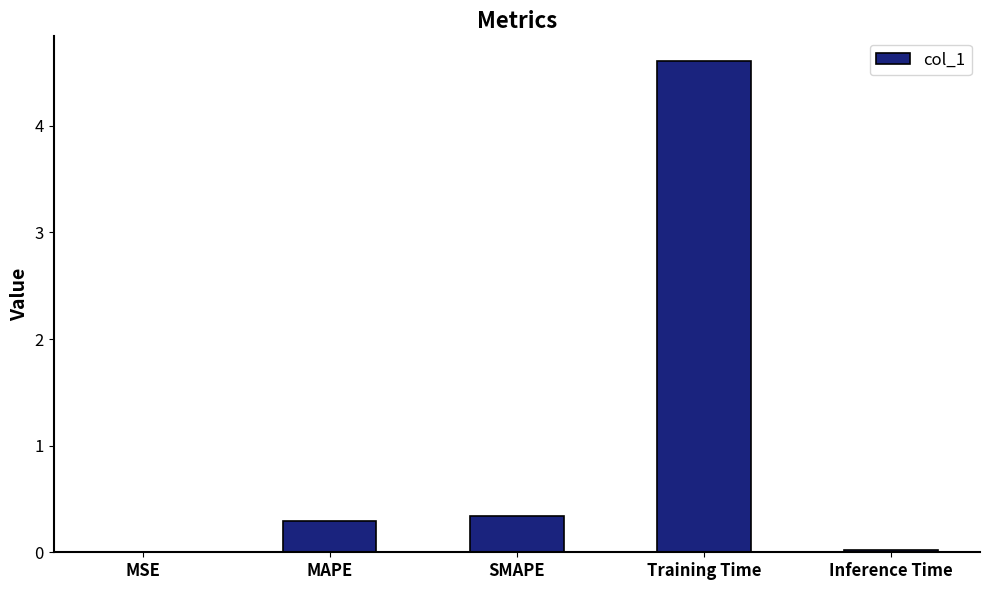

The value at SMAPE is 0.6. True or false?

False